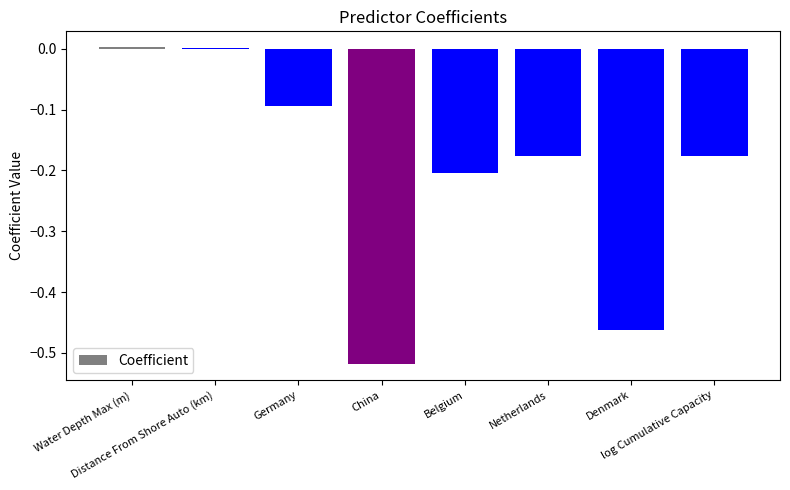

What is the label of the 1st bar from the right?

log Cumulative Capacity